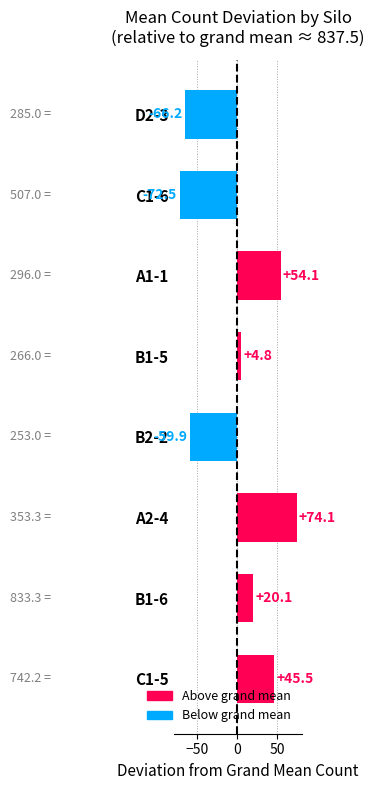

How many series are shown in this chart?

1